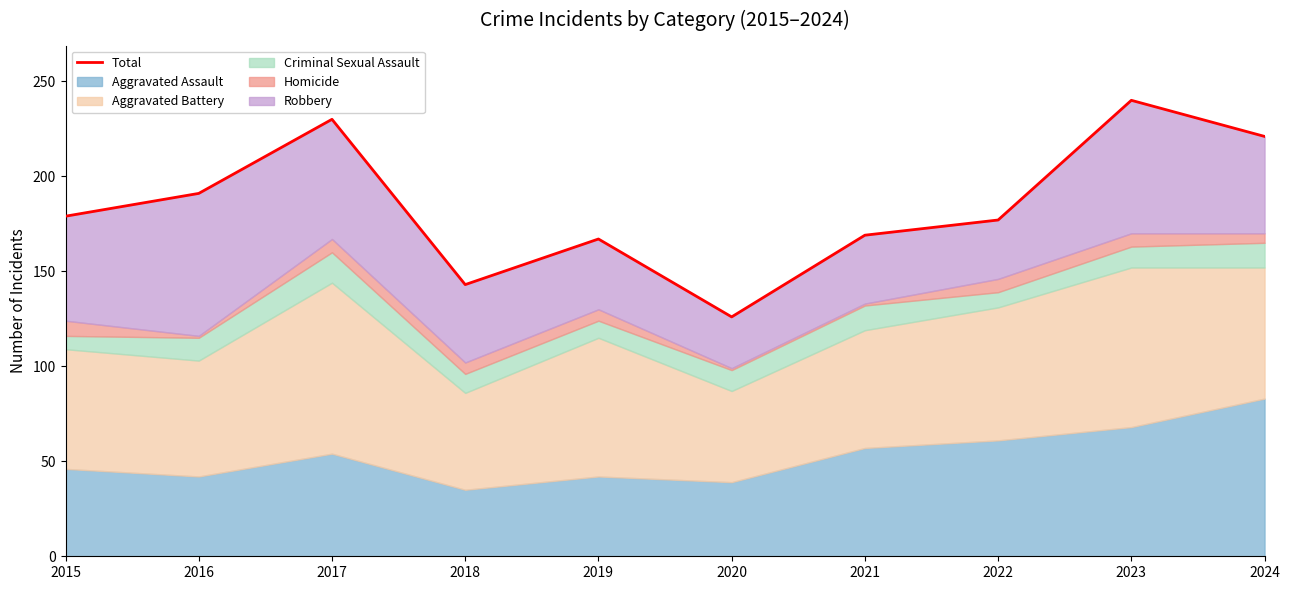

List the labels in order of value, largest first.

2023, 2017, 2024, 2016, 2015, 2022, 2021, 2019, 2018, 2020